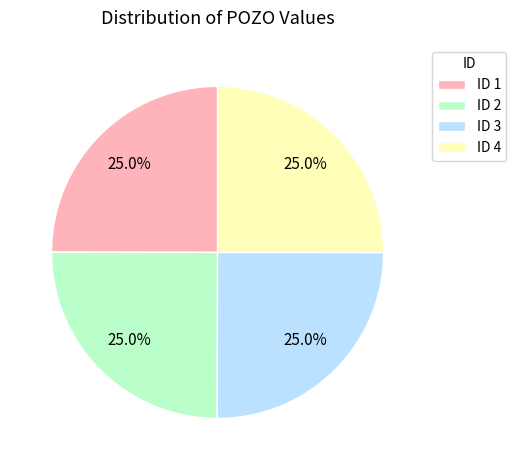

Is it true that ID 1 is 25% of the pie?

True